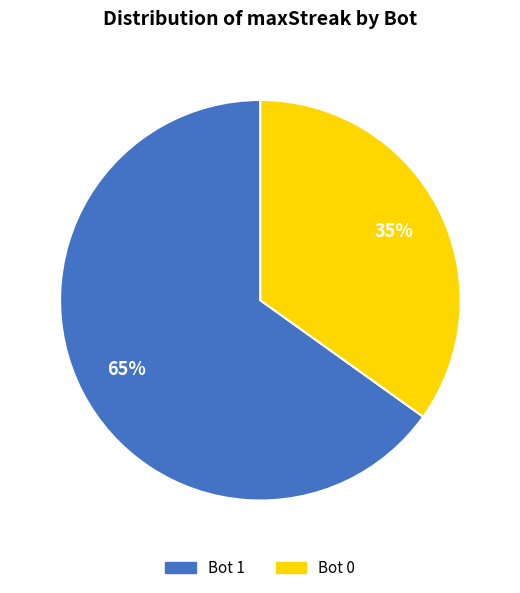

Is there any slice that represents more than half of the pie?

Yes